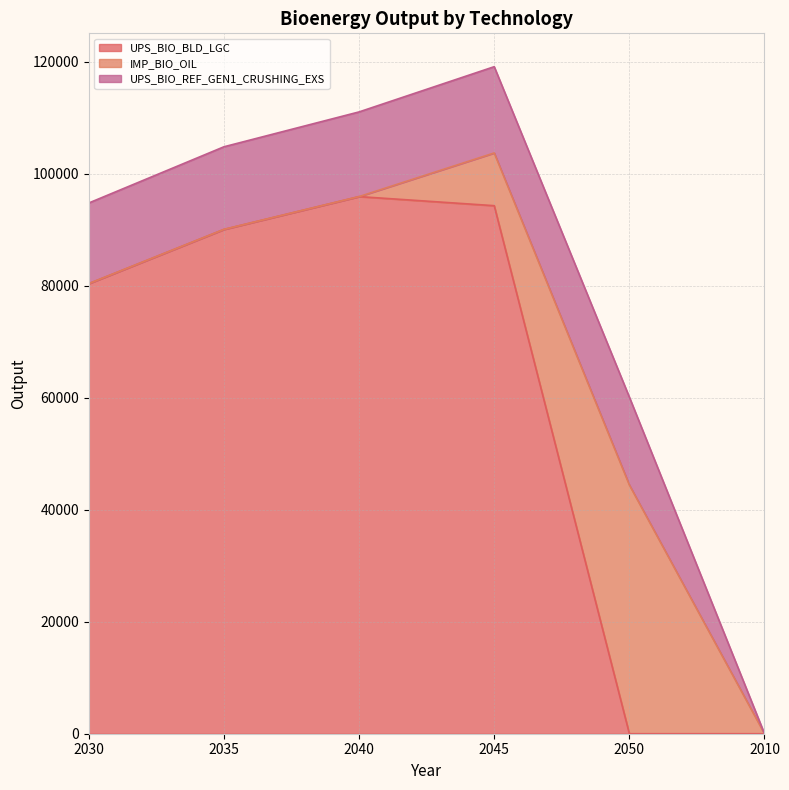

Which series changed the most between 2035 and 2010?

UPS_BIO_BLD_LGC